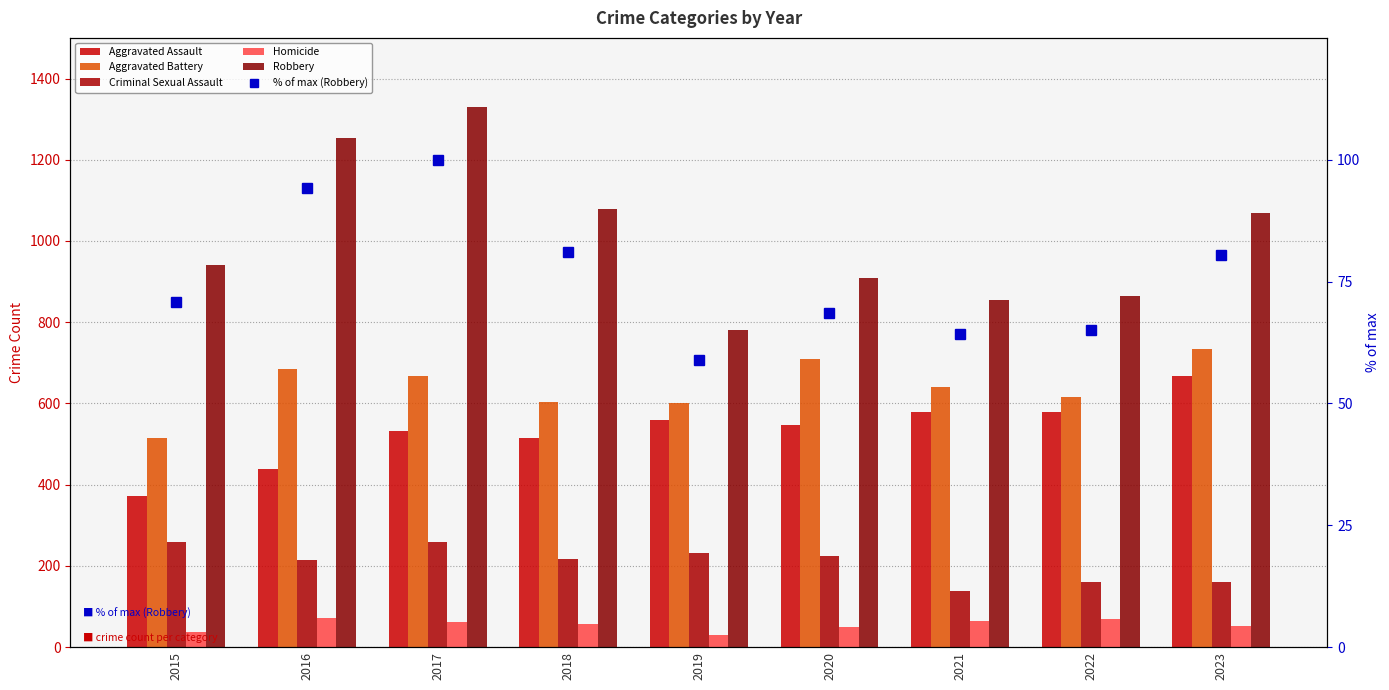

What is the sum of the % of max (Robbery) values at 2022 and 2020?

133.5